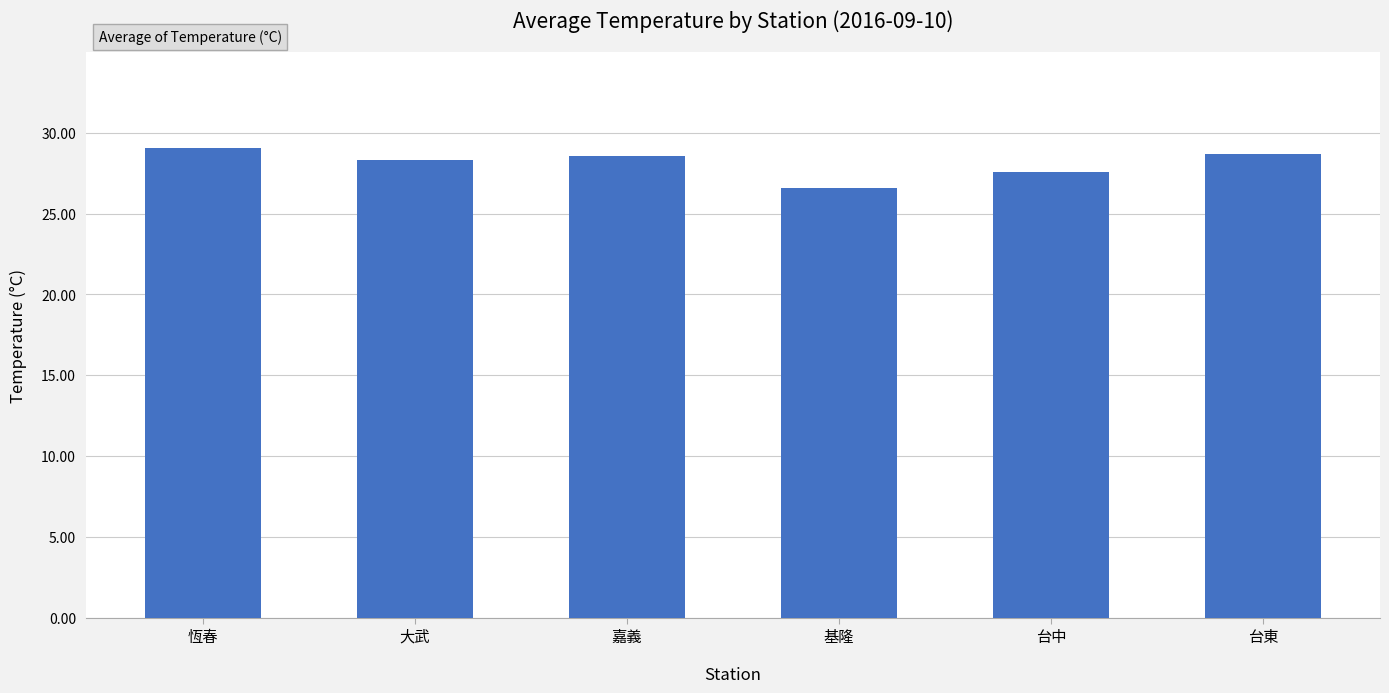

Are the bars grouped side by side (vs. stacked)?

No